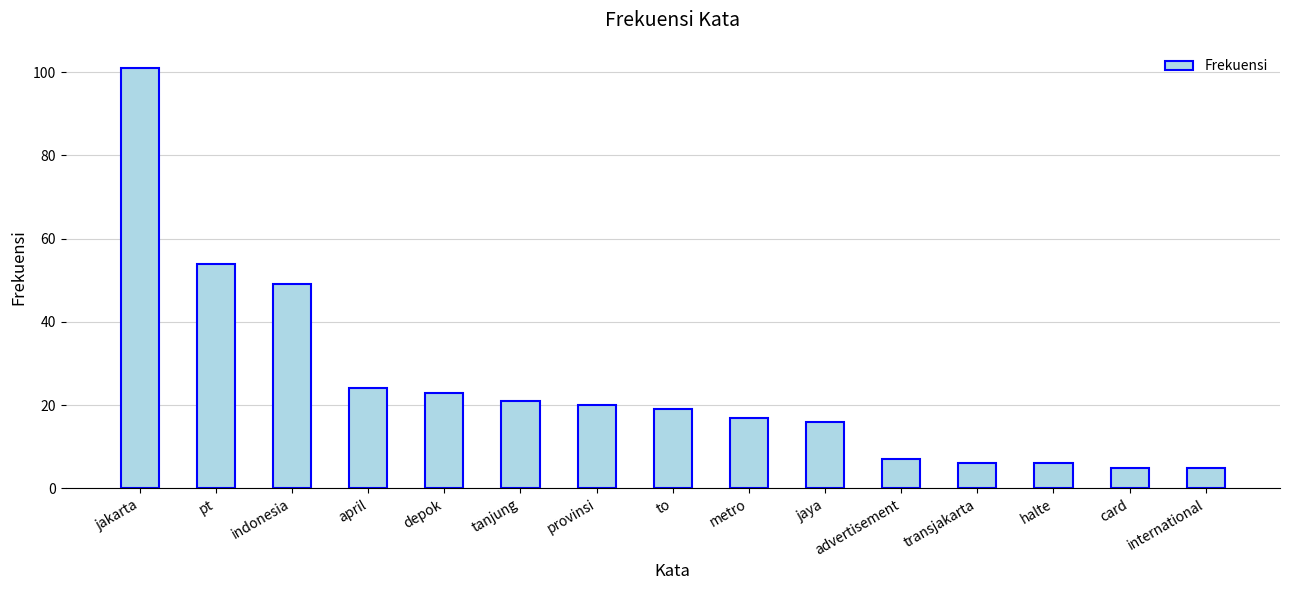

What value does the data have at indonesia, to the nearest 5?

50